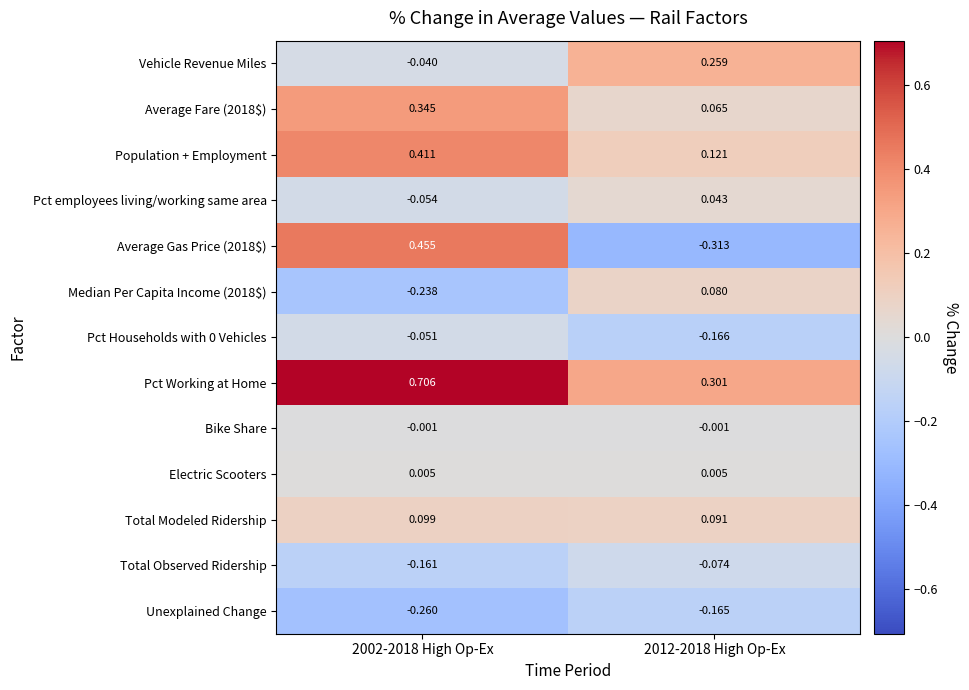

Which series has the largest total across all categories?

Pct Working at Home